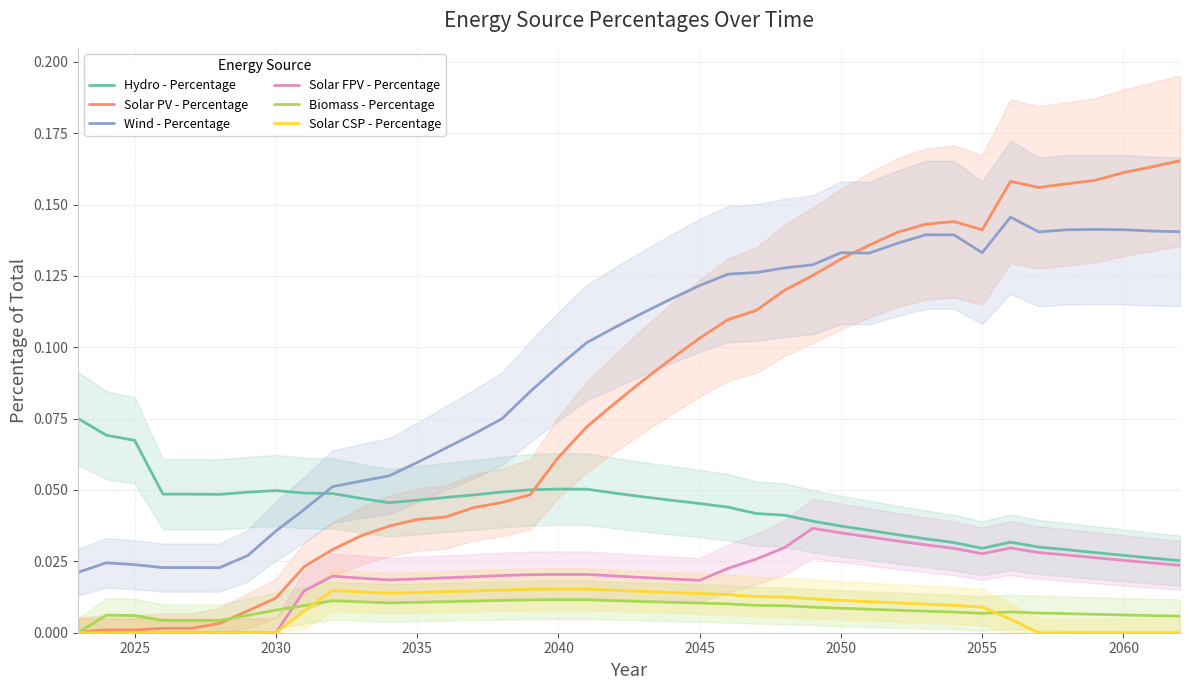

How many times do Solar PV - Percentage and Wind - Percentage cross each other?

1